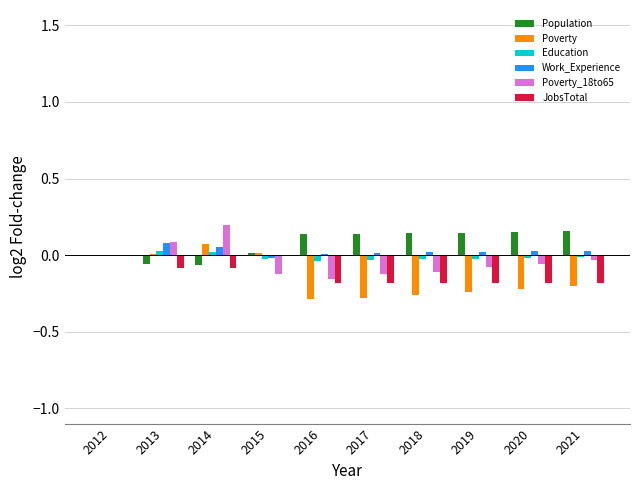

The value of JobsTotal at 2015 is 0.1. True or false?

False